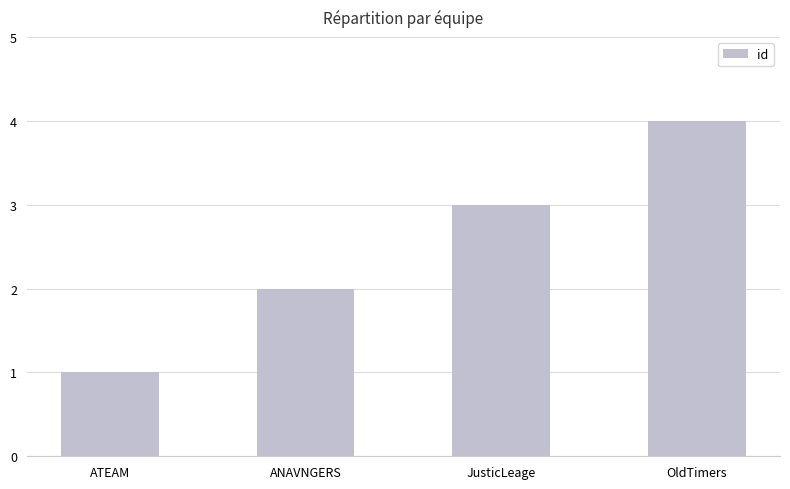

Reading right to left, list all the values displayed in this chart.

OldTimers=4	JusticLeage=3	ANAVNGERS=2	ATEAM=1